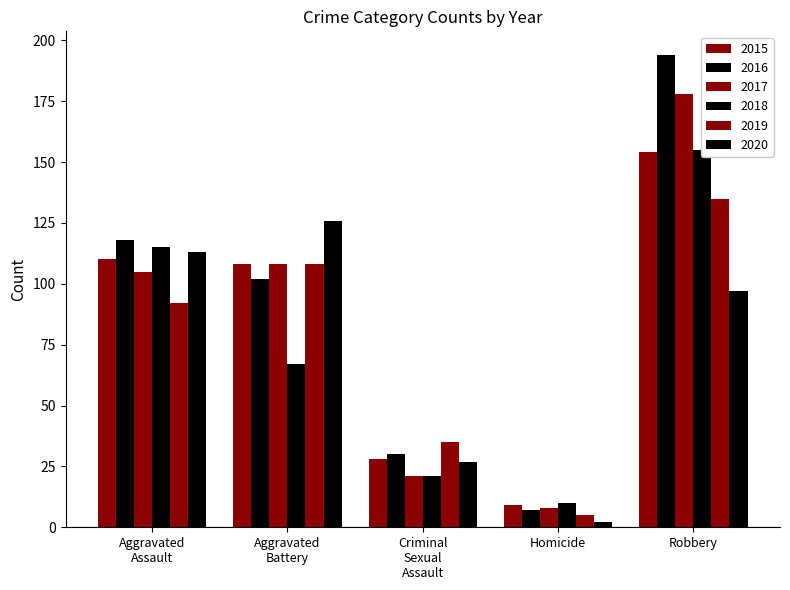

What is the spread (max minus min) of values at Robbery?

97